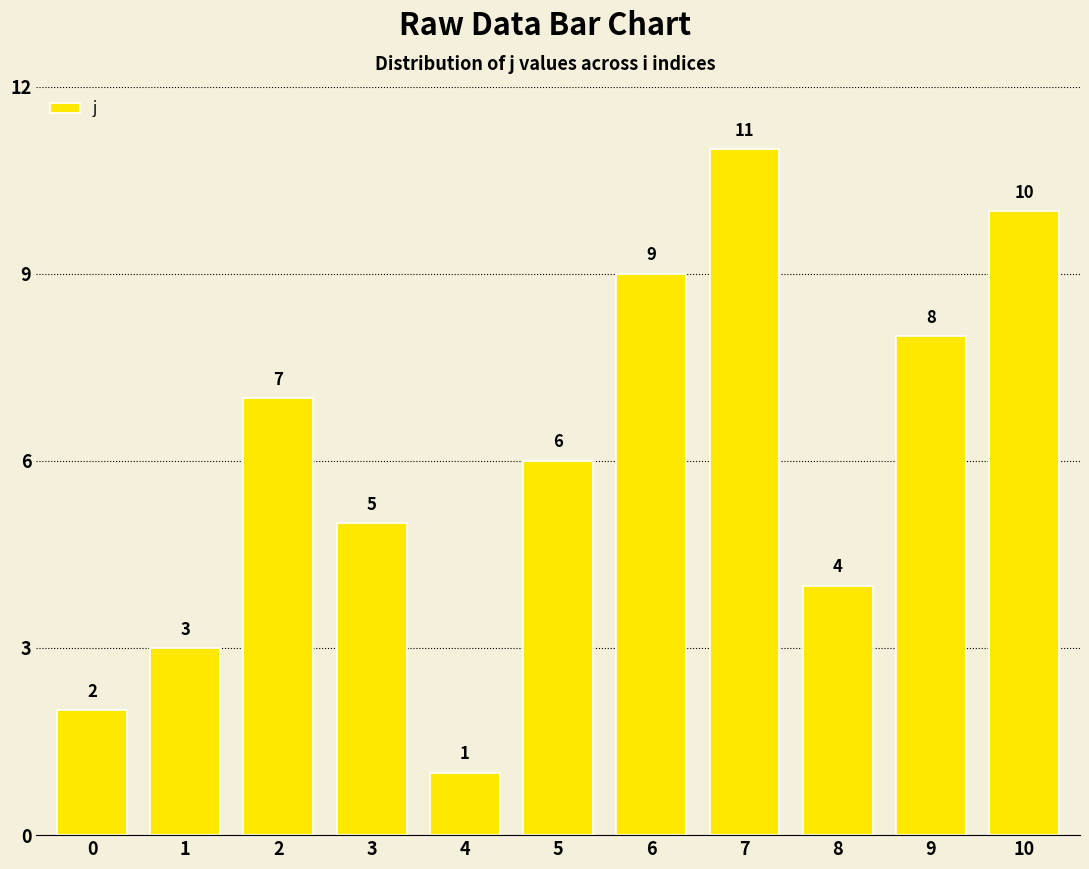

What is the value of the 3rd bar from the left?

7